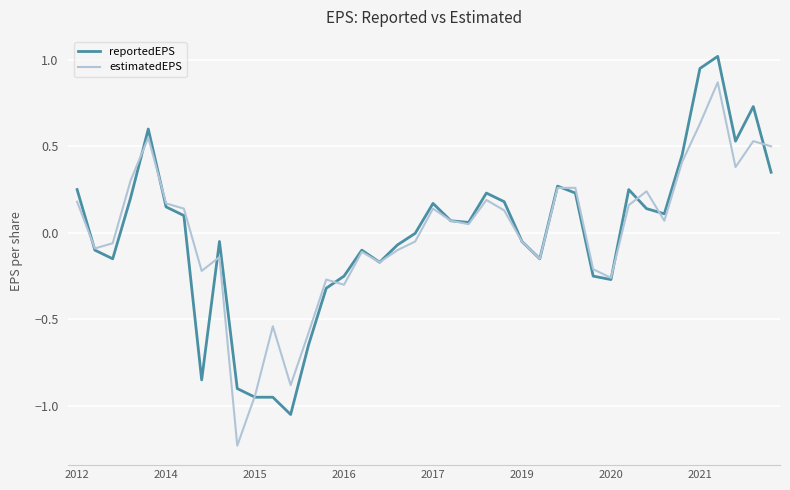

What are all the series names shown in the legend?

reportedEPS, estimatedEPS